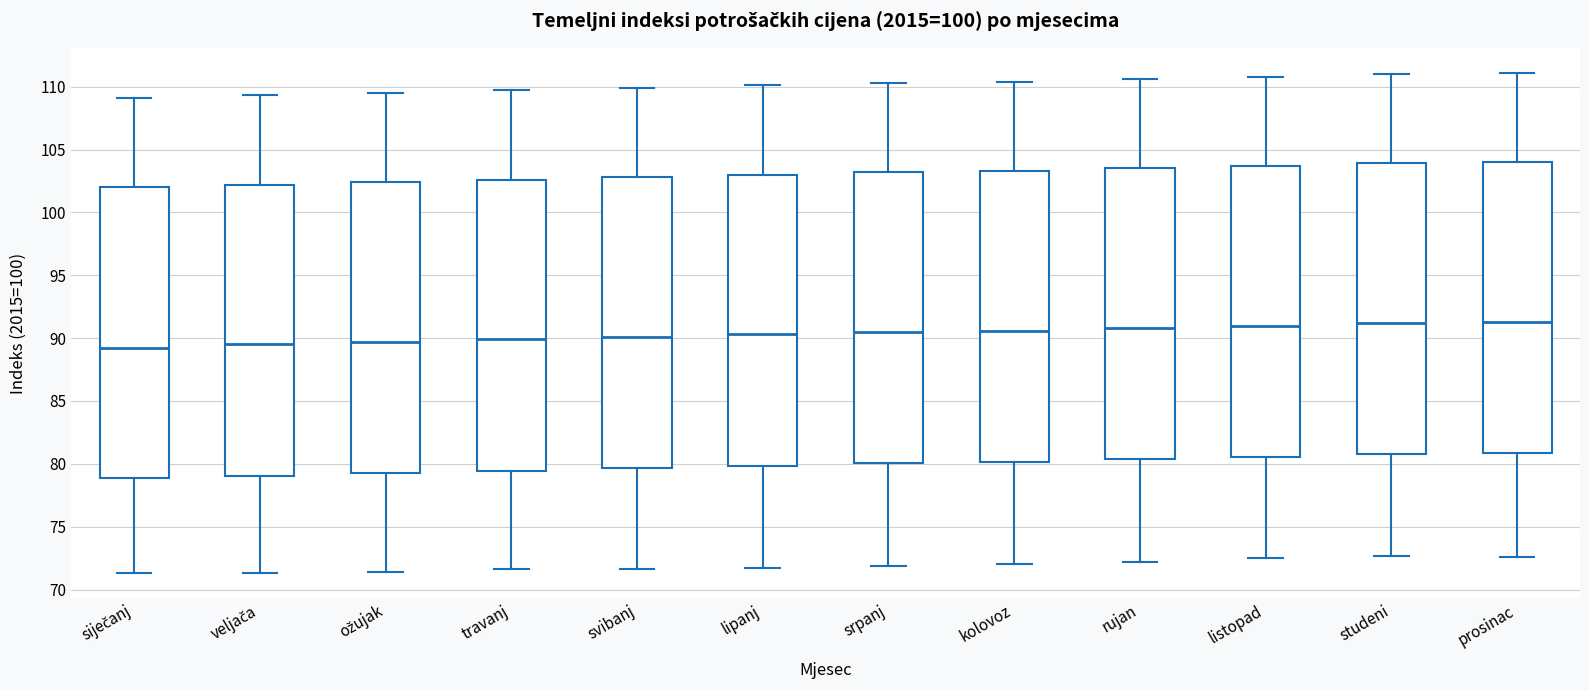

Reading left to right, transcribe this box plot: for each box, give where its median line is, the range the box spans, and where its two whiskers end, as read against the y-axis. The values are not printed on the chart, so give them approximately, as read against the axis.

siječanj: median 89.0, box 79.0 to 102.0, whiskers 71.5 to 109.0
veljača: median 89.5, box 79.0 to 102.0, whiskers 71.5 to 109.5
ožujak: median 89.5, box 79.5 to 102.5, whiskers 71.5 to 109.5
travanj: median 90.0, box 79.5 to 102.5, whiskers 71.5 to 109.5
svibanj: median 90.0, box 79.5 to 103.0, whiskers 71.5 to 110.0
lipanj: median 90.5, box 80.0 to 103.0, whiskers 71.5 to 110.0
srpanj: median 90.5, box 80.0 to 103.0, whiskers 72.0 to 110.5
kolovoz: median 90.5, box 80.0 to 103.5, whiskers 72.0 to 110.5
rujan: median 91.0, box 80.5 to 103.5, whiskers 72.0 to 110.5
listopad: median 91.0, box 80.5 to 103.5, whiskers 72.5 to 111.0
studeni: median 91.0, box 81.0 to 104.0, whiskers 72.5 to 111.0
prosinac: median 91.5, box 81.0 to 104.0, whiskers 72.5 to 111.0